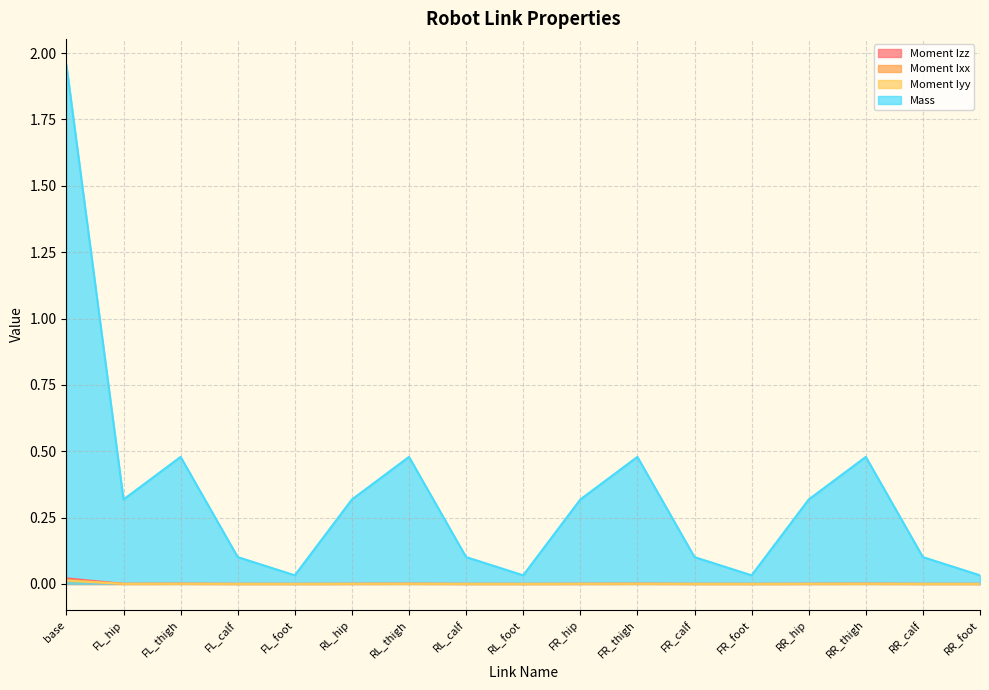

List the labels in order of Moment Izz value, largest first.

base, RR_thigh, FR_thigh, FL_thigh, RL_thigh, FL_hip, RL_hip, FR_hip, RR_hip, FL_calf, RL_calf, RR_calf, FR_calf, RL_foot, RR_foot, FL_foot, FR_foot